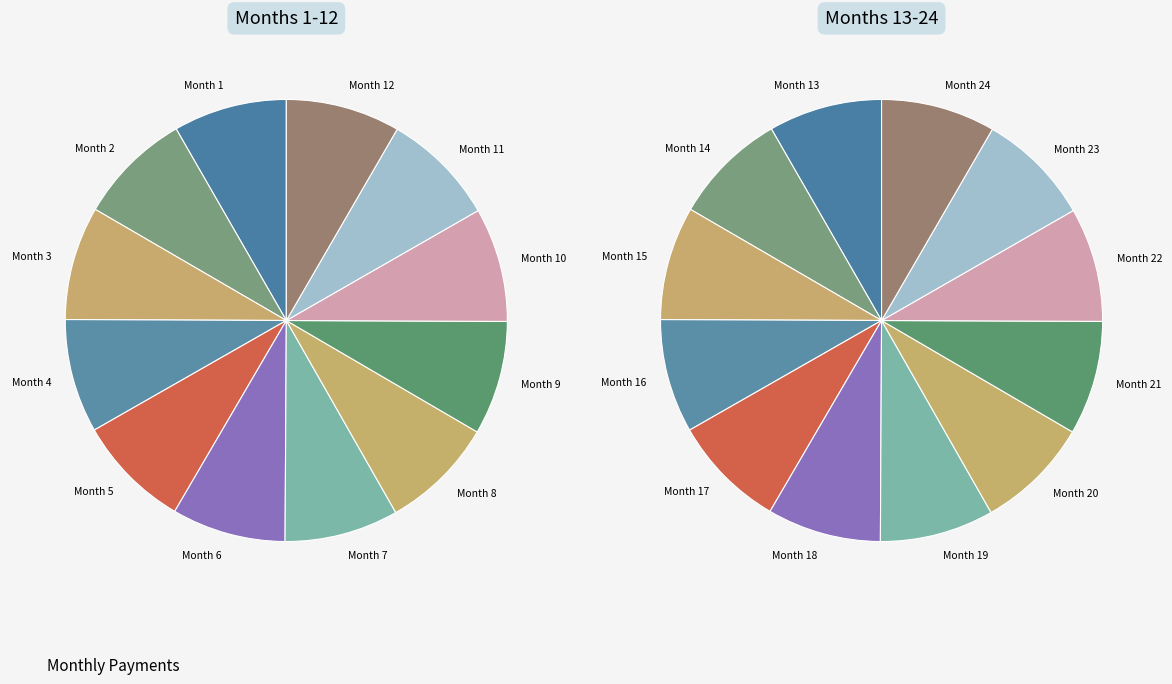

Between 11 and 4, which is larger?

11